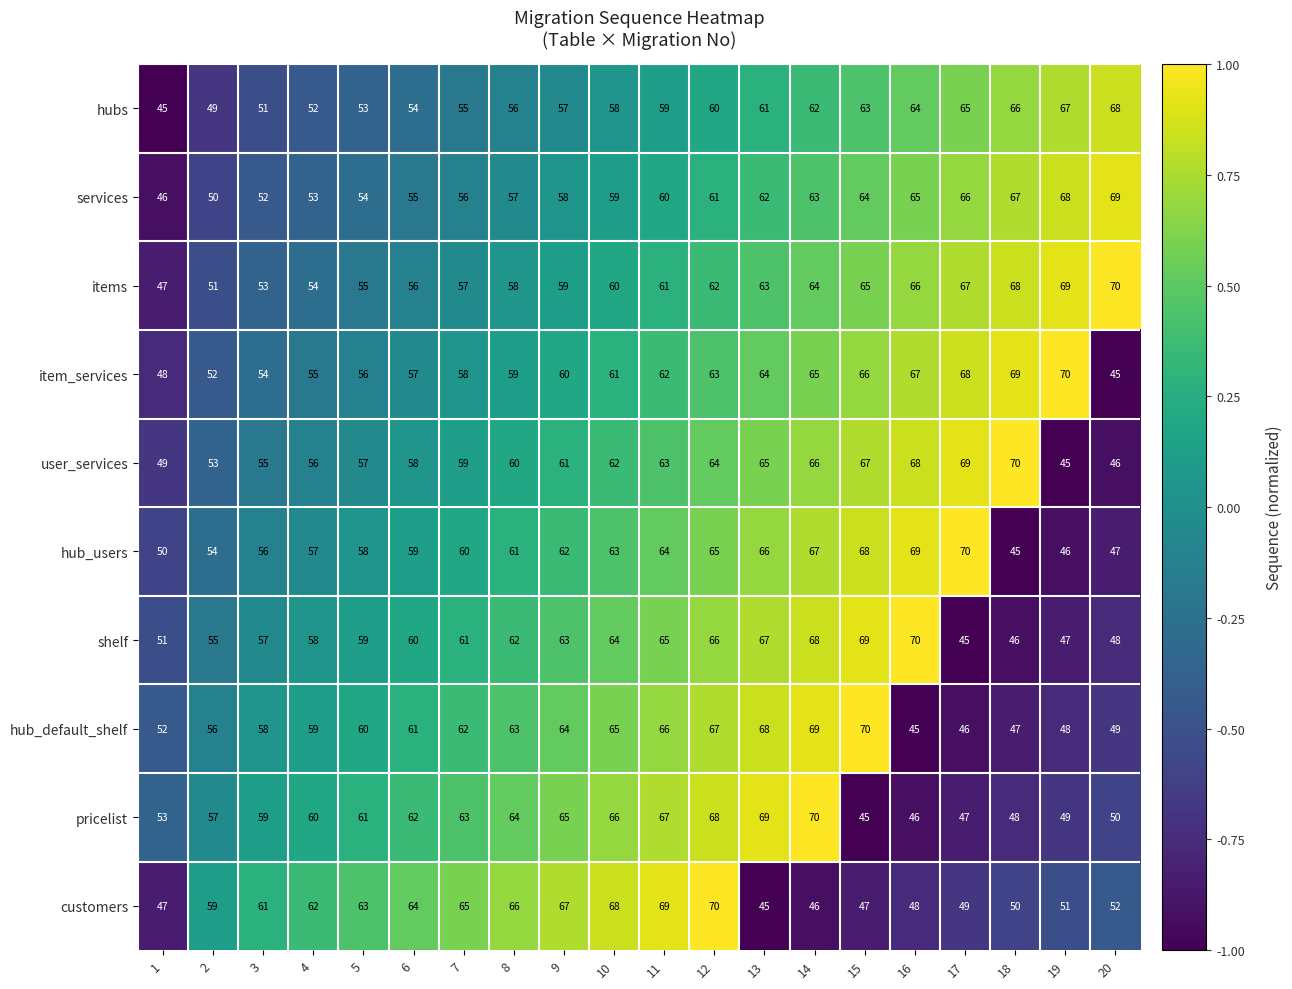

What is the average value of the items series?

60